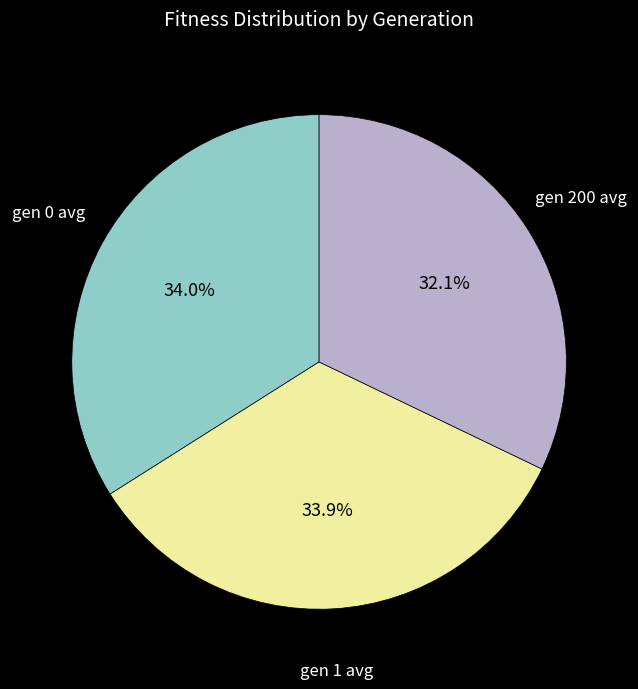

Does any single category account for the majority?

No